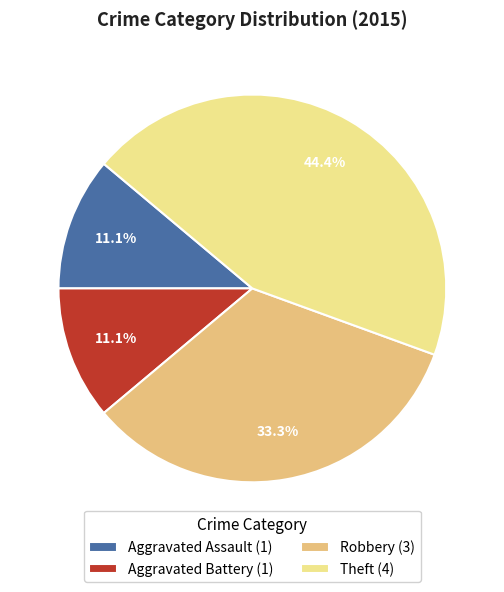

How many segments does this pie chart have?

4